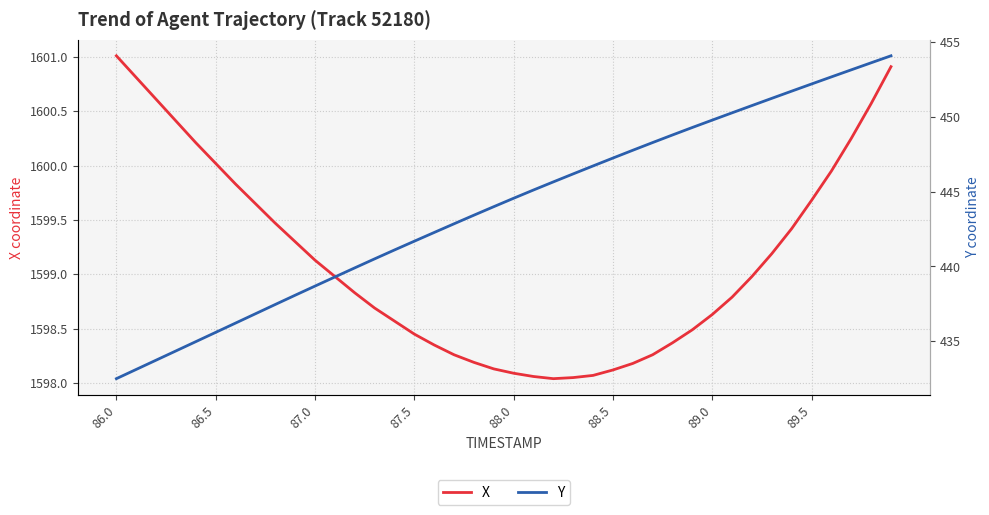

Is it true that X equals 2161.2 at 89.0?

False